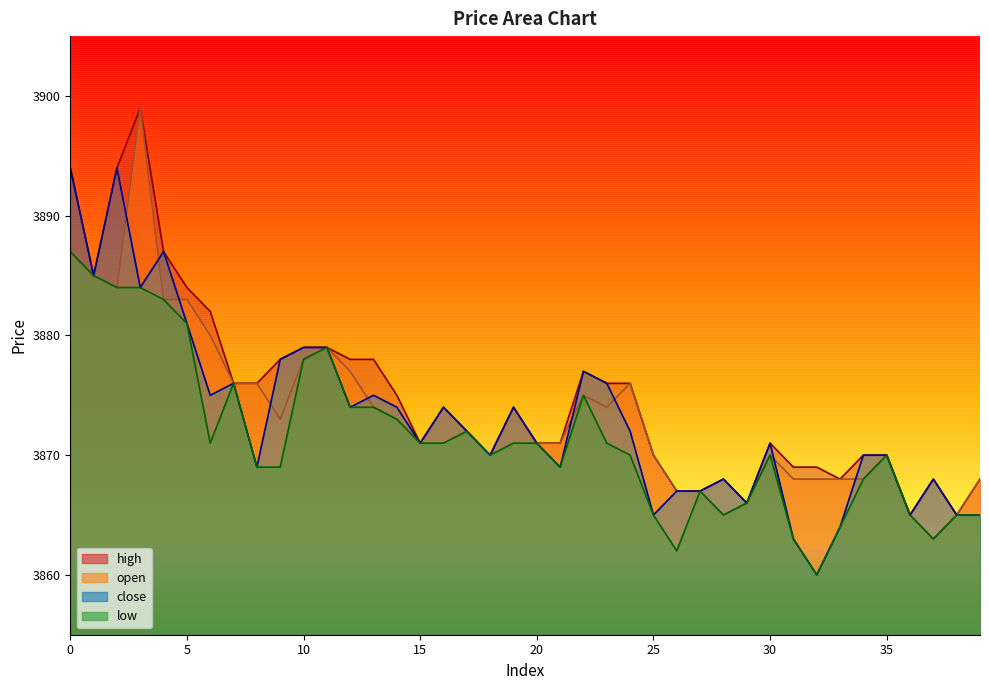

What is the difference between the second highest and minimum values in the close series?

34